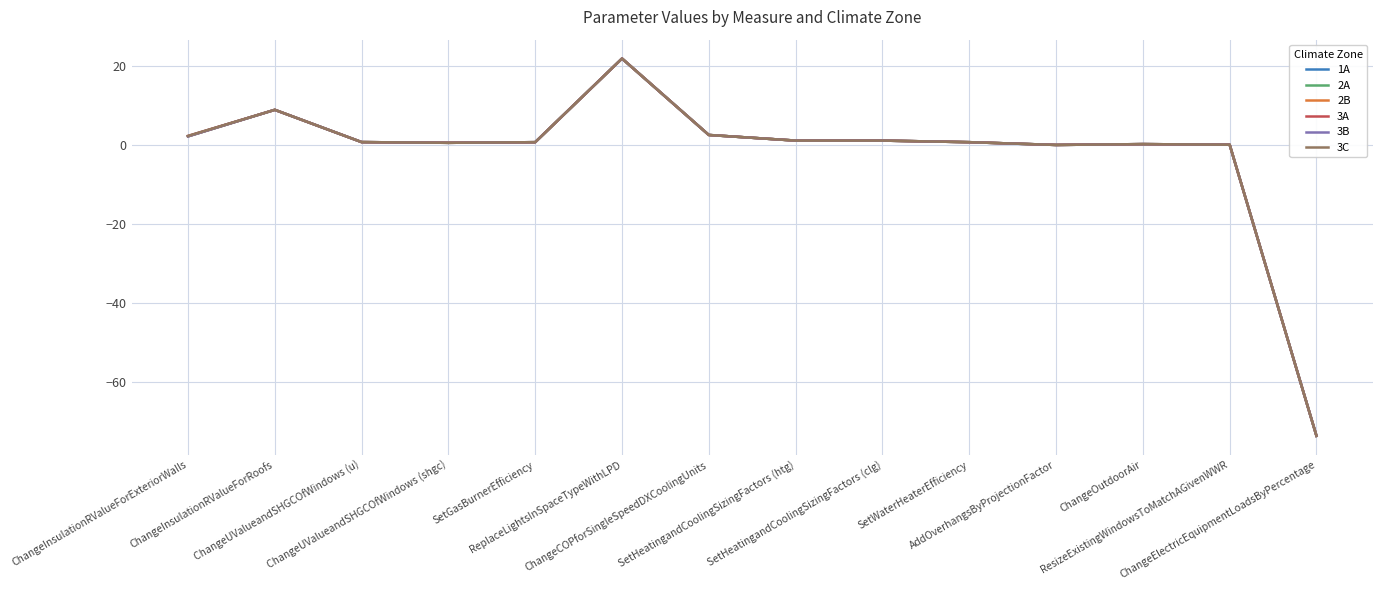

What is the maximum value shown in the chart?

21.9